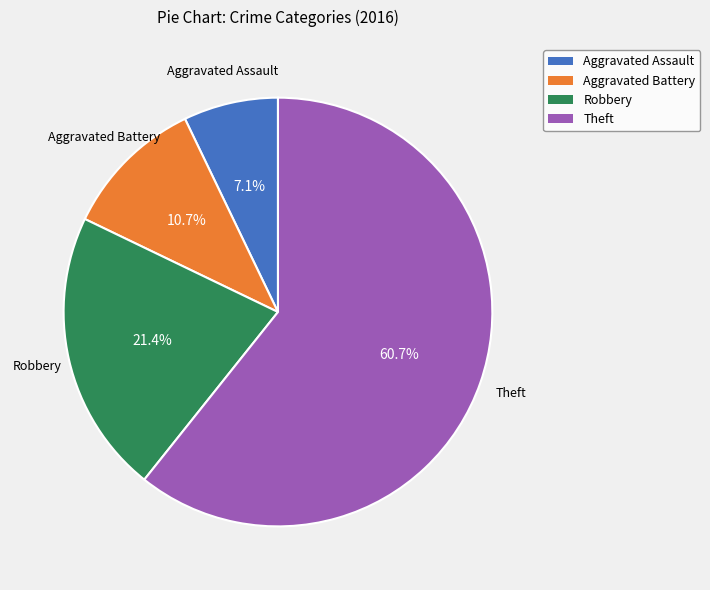

Is there any slice that represents more than half of the pie?

Yes